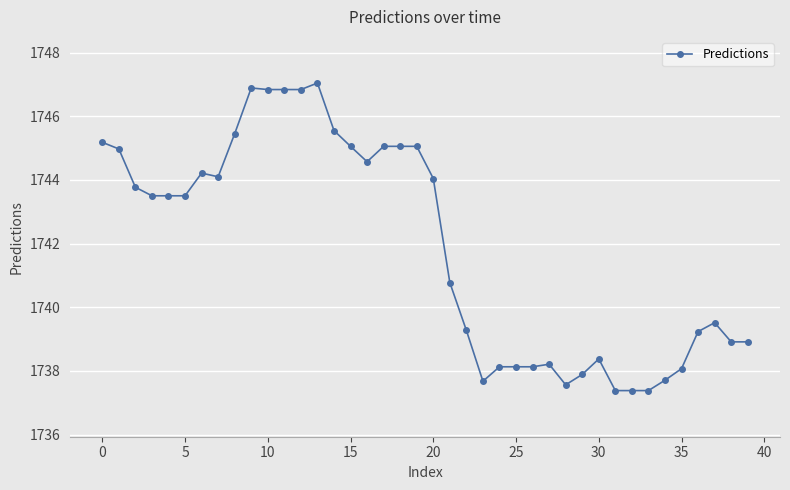

What is the difference between the second highest and second lowest values?

9.5